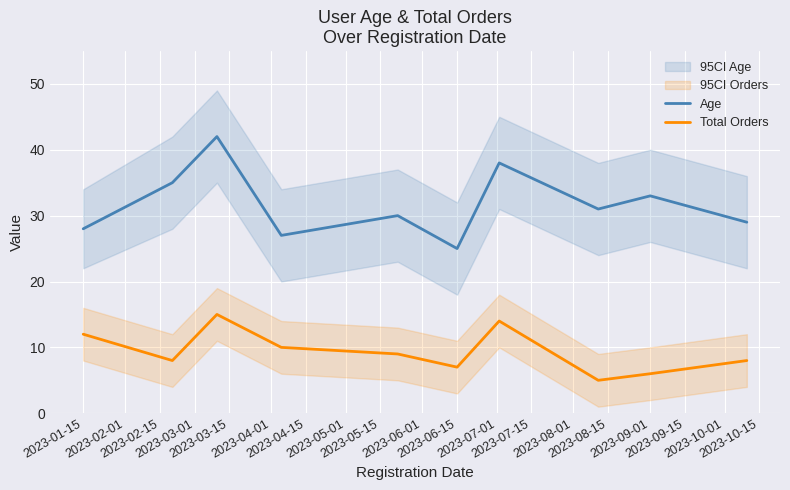

True or false: Total Orders and Age intersect in this chart.

False